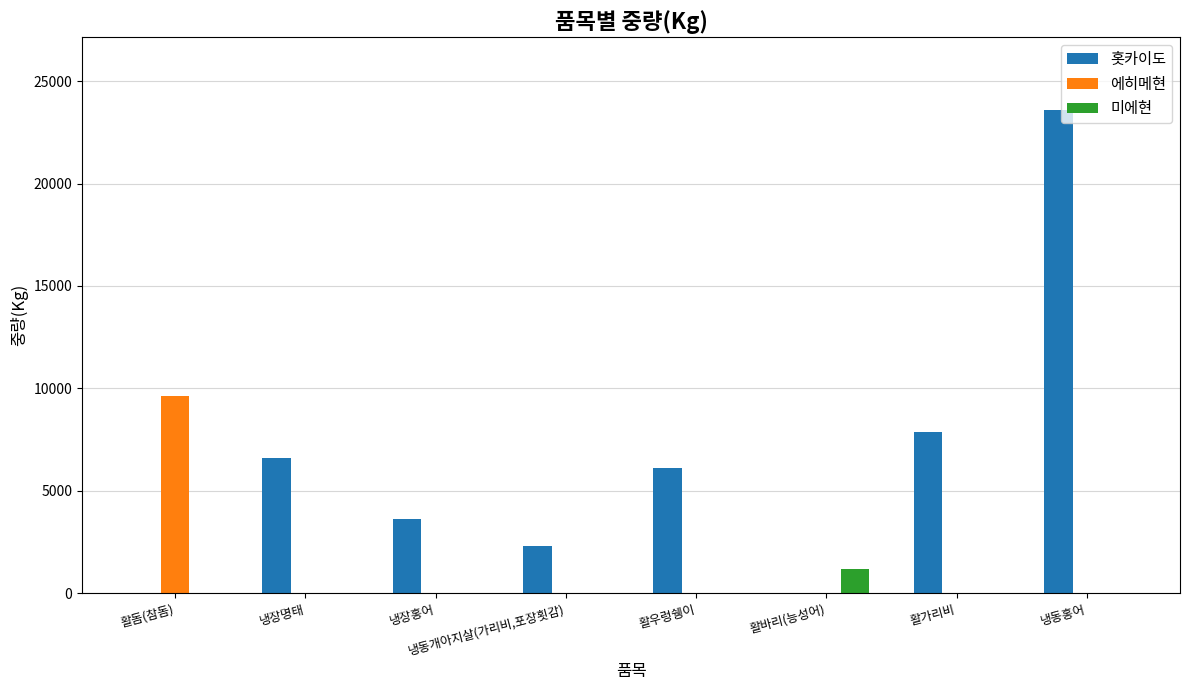

How many groups of bars are there?

8